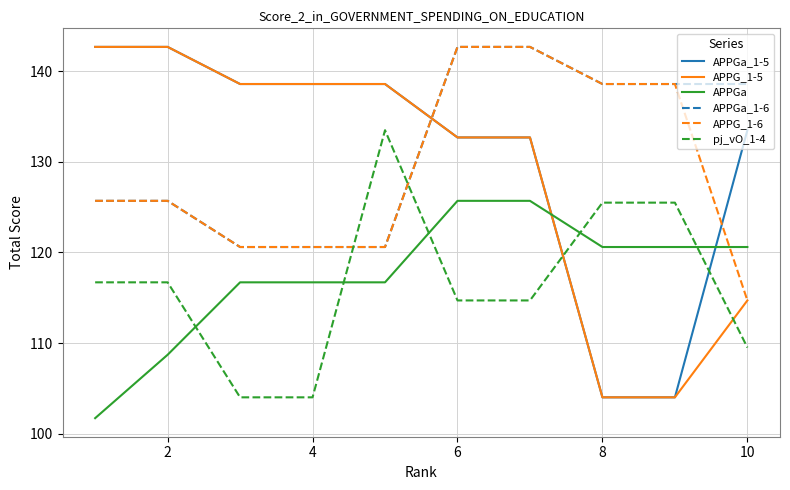

True or false: APPGa and APPGa_1-6 intersect in this chart.

False